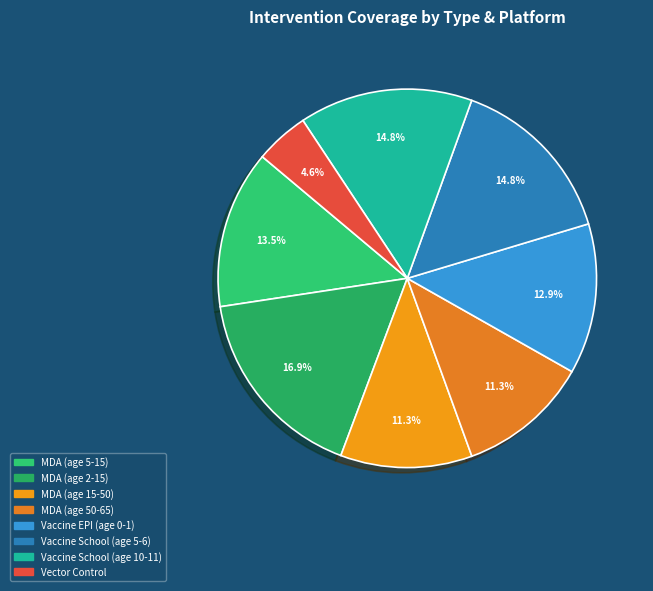

To the nearest percent, what is the difference between the MDA (age 50-65) and Vaccine EPI (age 0-1) slice percentages?

2%